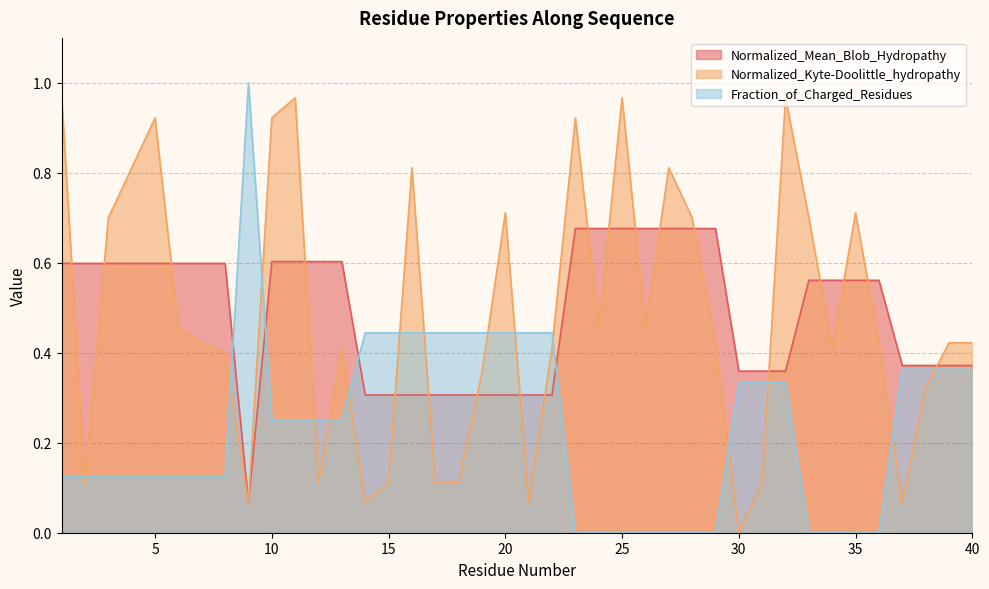

The Normalized_Kyte-Doolittle_hydropathy series shows 1.4 at 23. True or false?

False